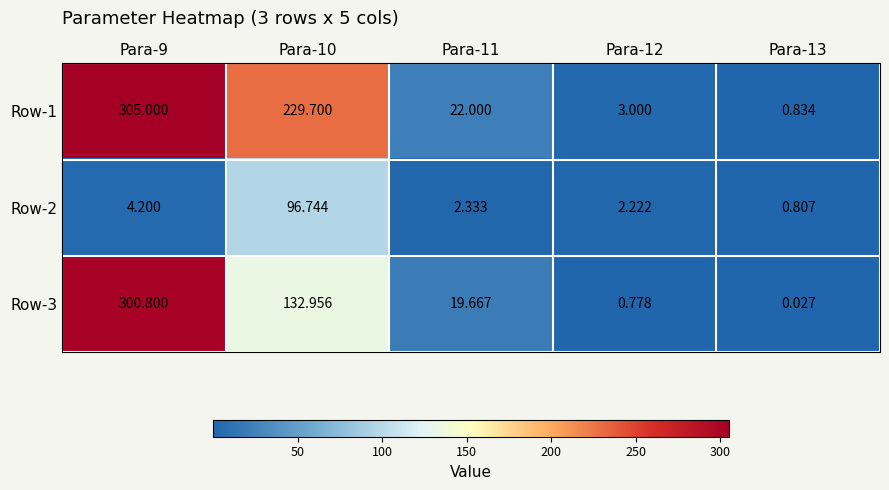

At Para-12, list the series in order from largest to smallest.

Row-1, Row-2, Row-3